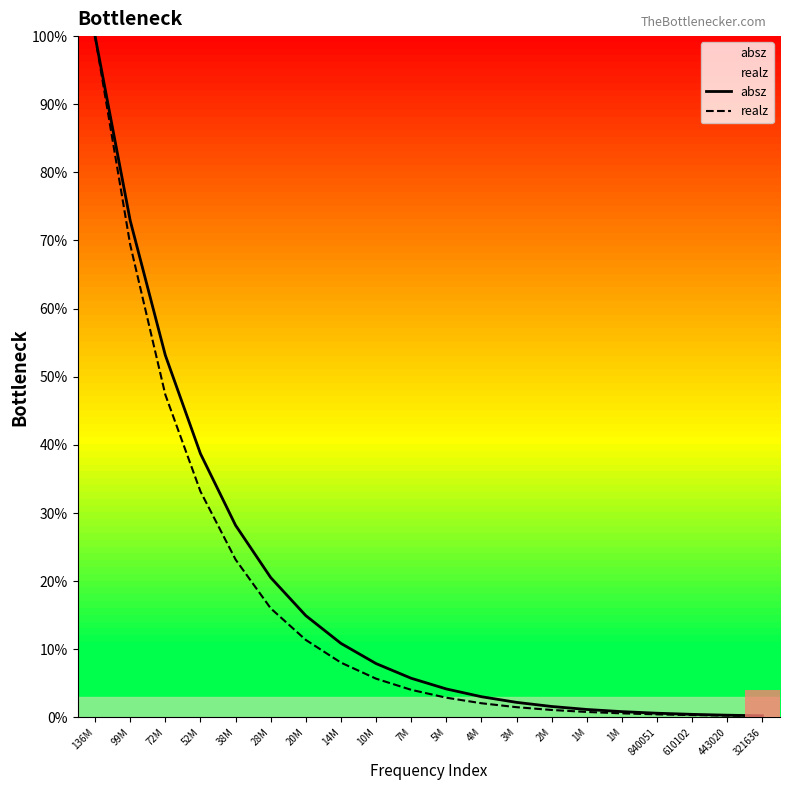

What is the average value of the absz series?

18.4